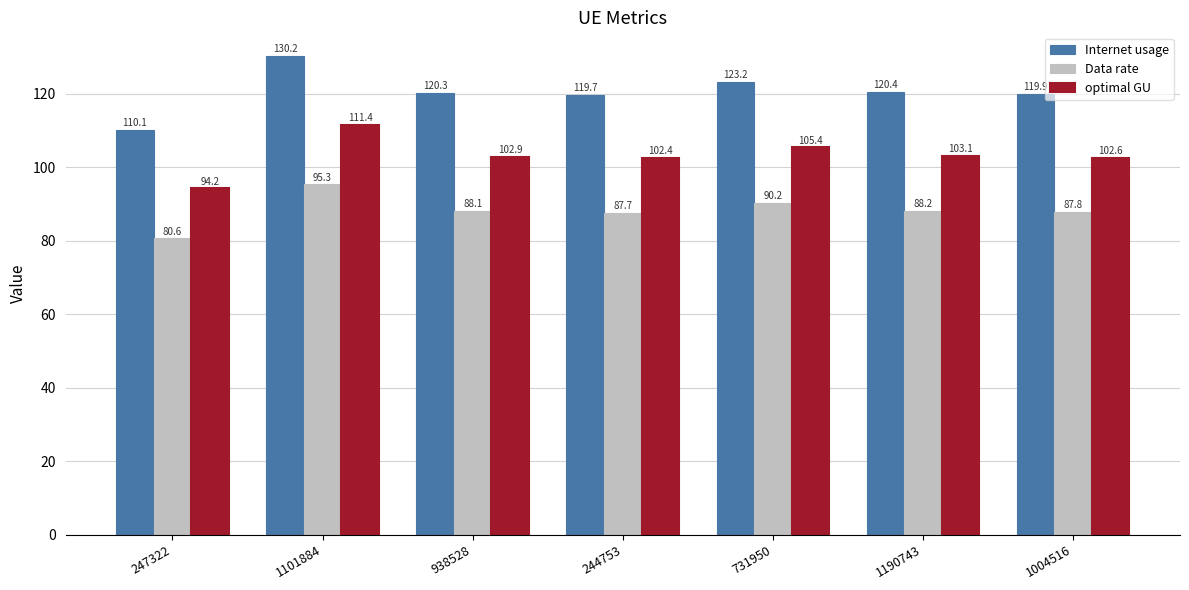

Reading left to right, extract all data points from this chart.

Internet usage: 247322=110.1	1101884=130.2	938528=120.3	244753=119.7	731950=123.2	1190743=120.4	1004516=119.9
Data rate: 247322=80.6	1101884=95.3	938528=88.1	244753=87.7	731950=90.2	1190743=88.2	1004516=87.8
optimal GU: 247322=94.2	1101884=111.4	938528=102.9	244753=102.4	731950=105.4	1190743=103.1	1004516=102.6